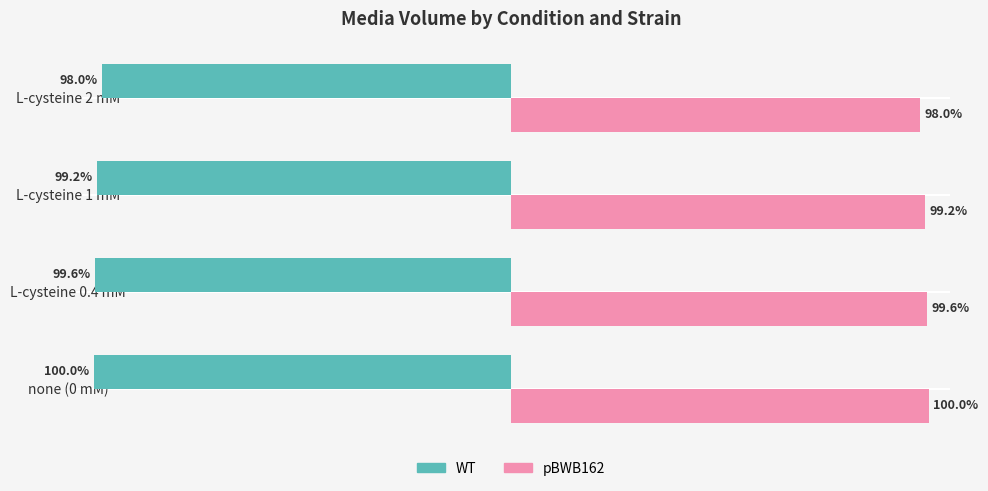

At which label is pBWB162 closest to 99?

L-cysteine 1 mM